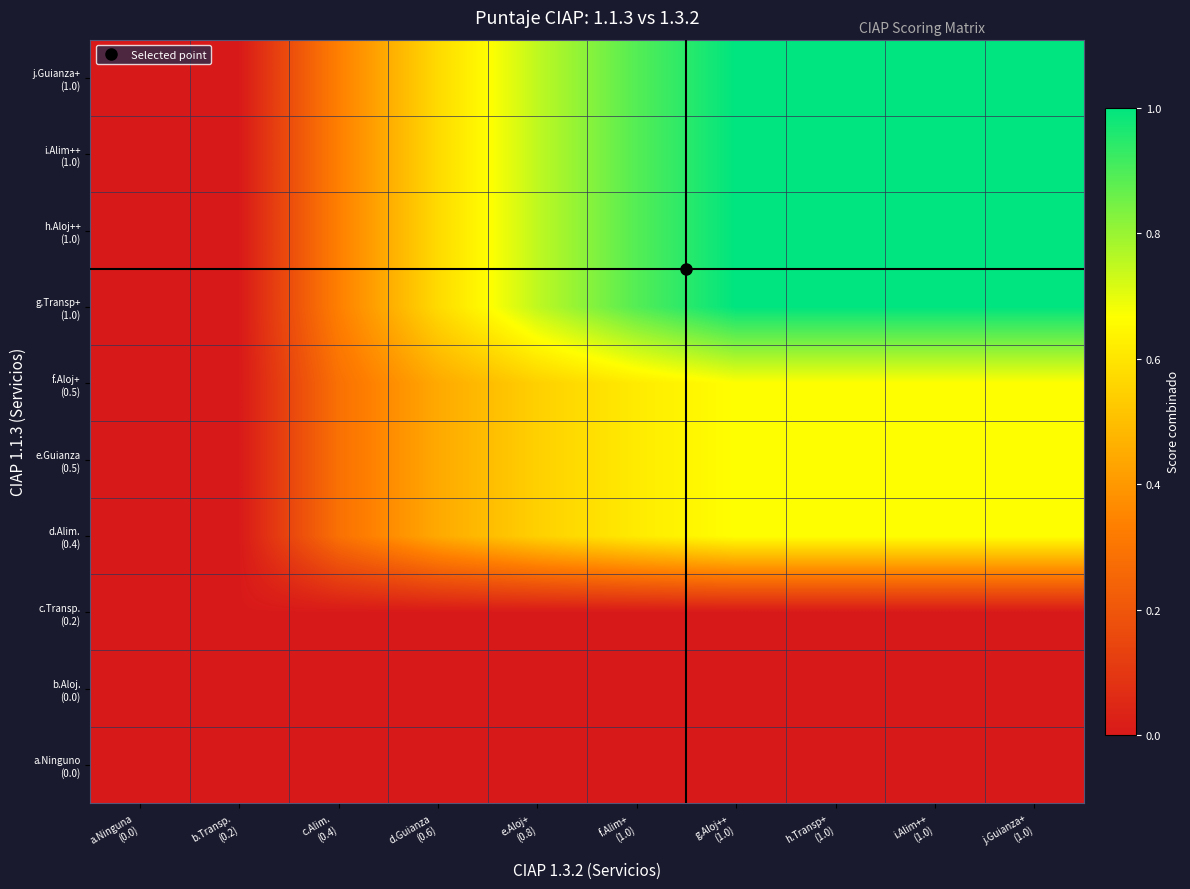

What is the difference between the highest and lowest values at h.Transp+
(1.0)?

1.0